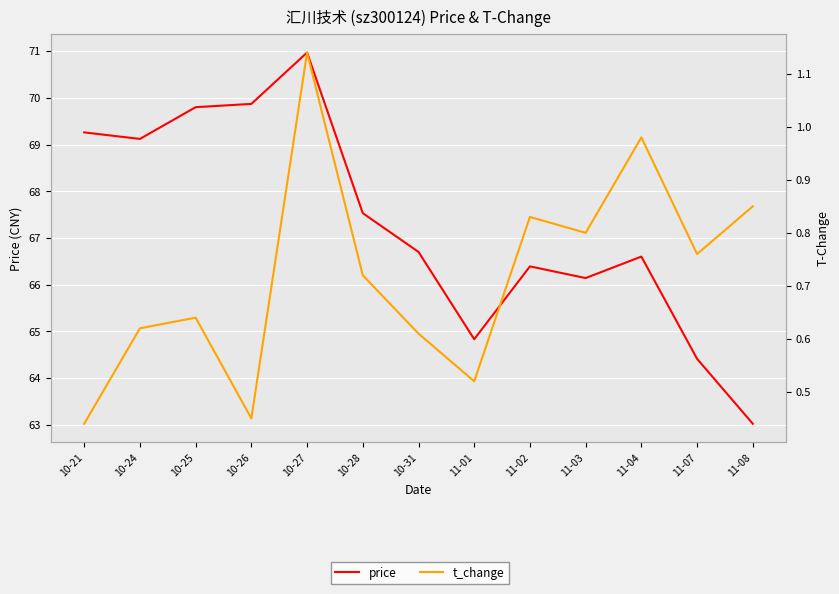

What is the highest value of the t_change series?

1.1